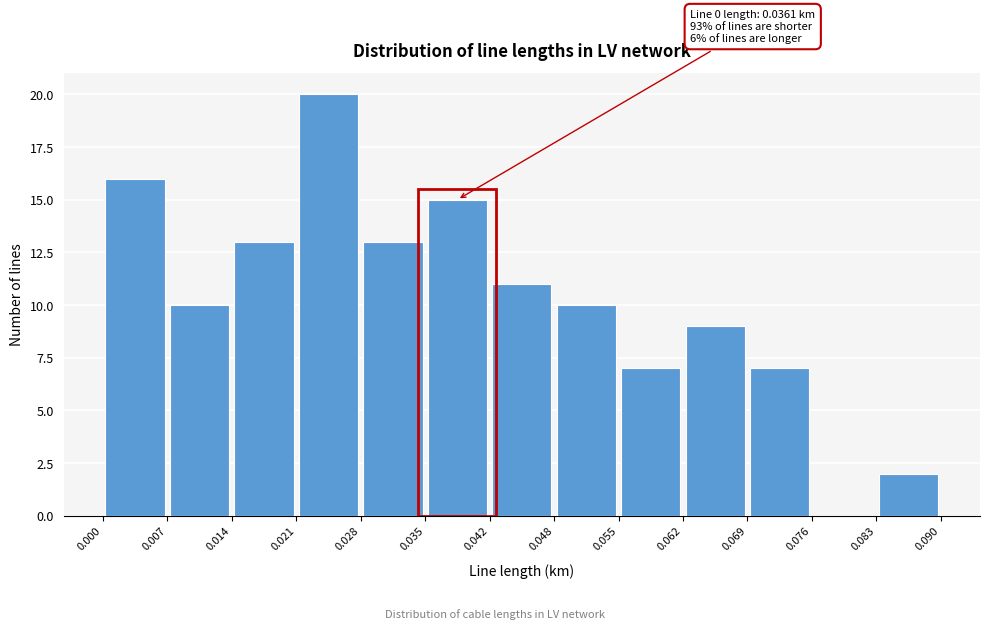

Which range on the x-axis has the tallest bar?

0.021 to 0.028